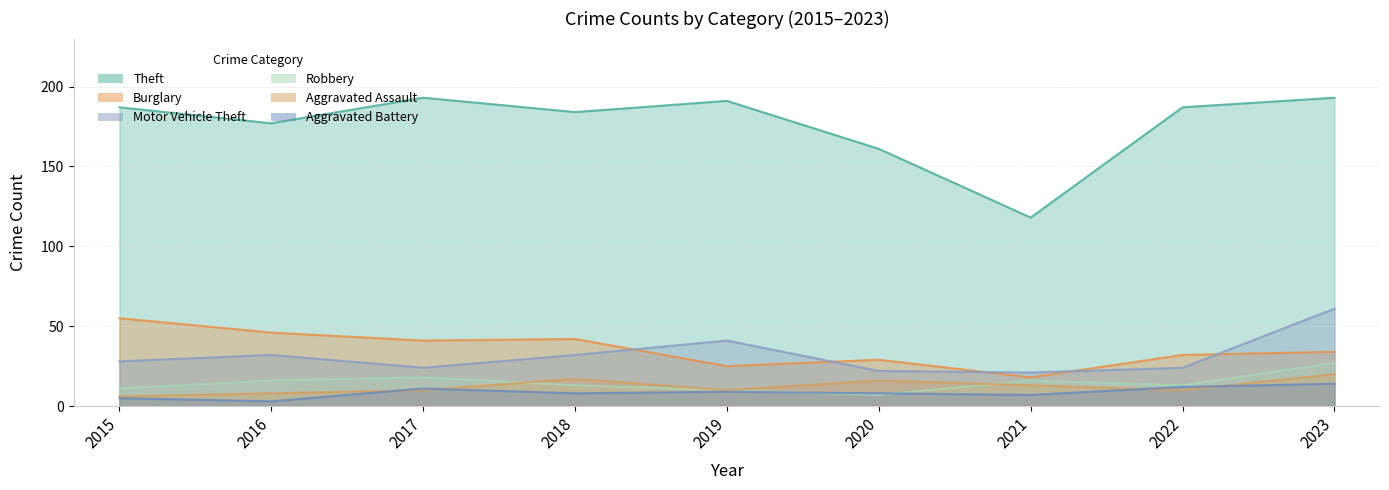

Reading left to right, extract all data points from this chart.

Theft: 187	177	193	184	191	161	118	187	193
Burglary: 55	46	41	42	25	29	18	32	34
Motor Vehicle Theft: 28	32	24	32	41	22	21	24	61
Robbery: 11	16	18	13	10	7	16	13	27
Aggravated Assault: 6	8	10	17	10	16	13	10	20
Aggravated Battery: 5	3	11	8	9	8	7	12	14